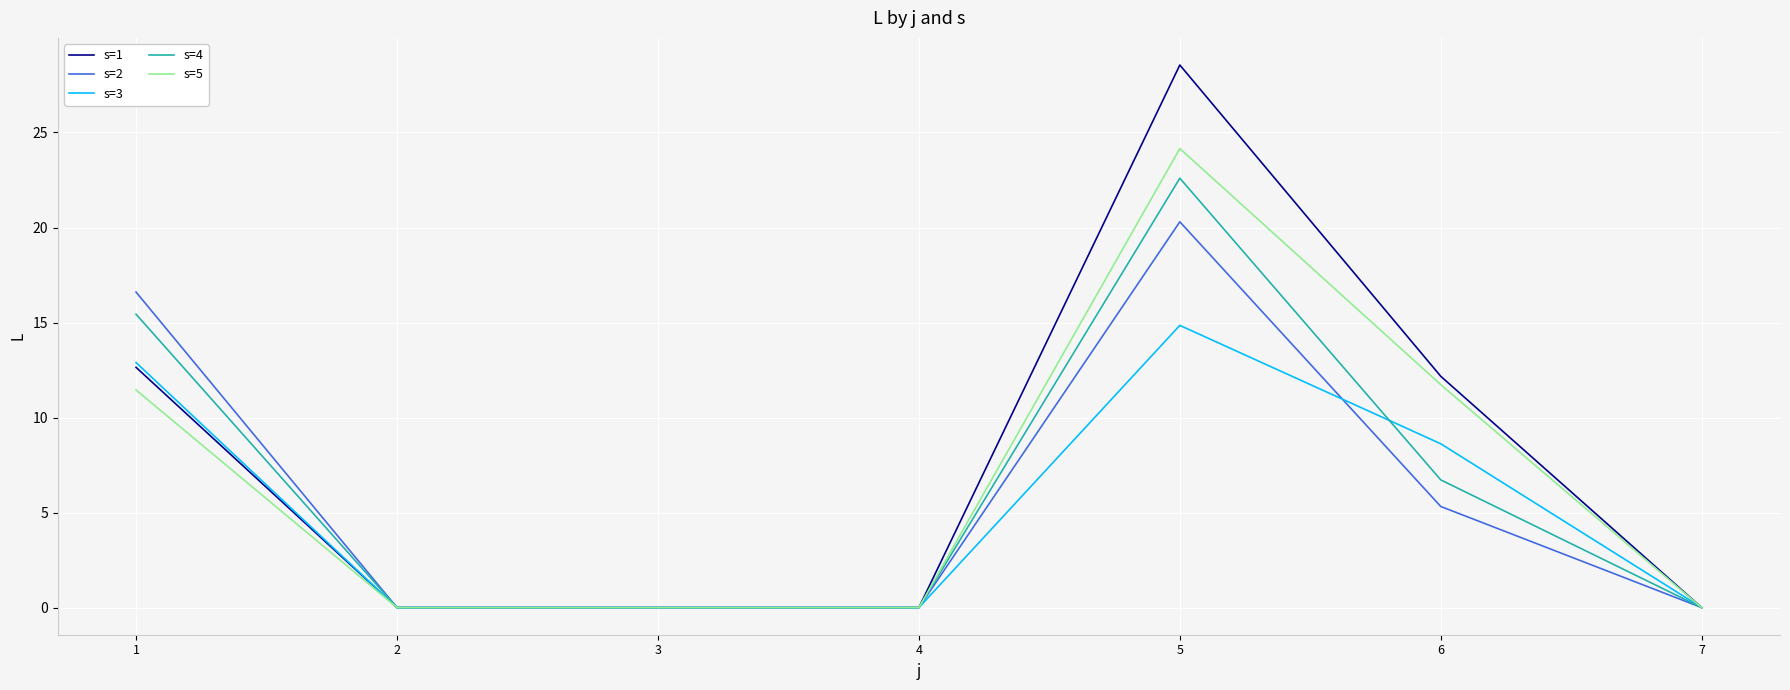

Rank the series at 6 from highest to lowest value.

s=1, s=5, s=3, s=4, s=2